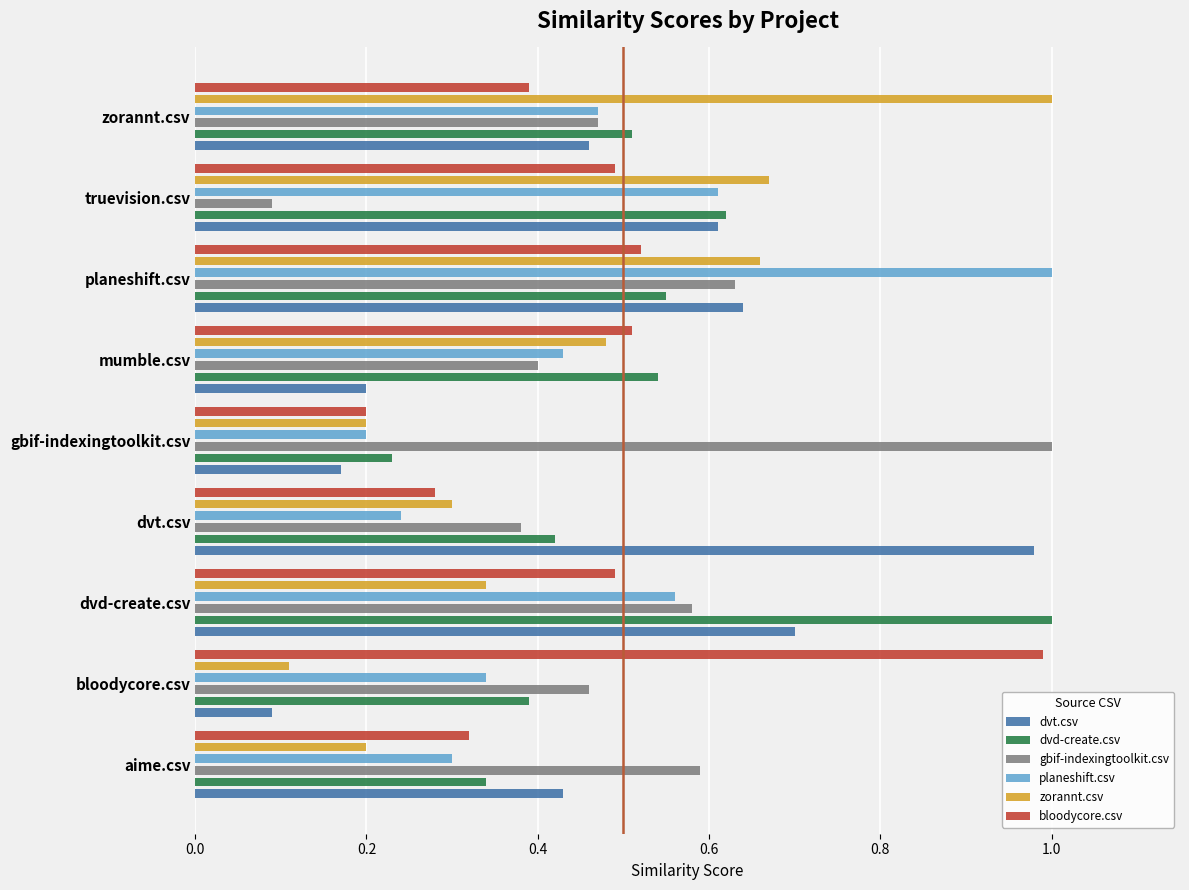

What is the total value across all series at gbif-indexingtoolkit.csv?

2.0